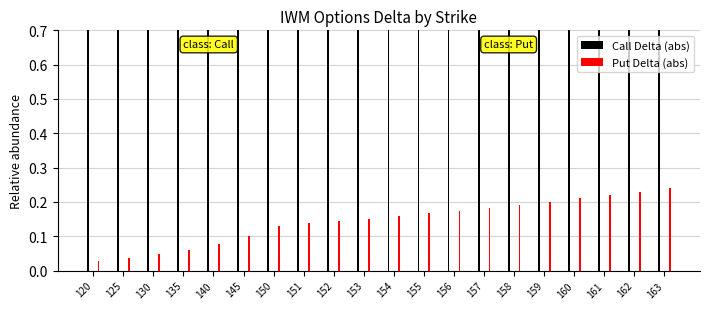

At which label is delta_P closest to 0?

120